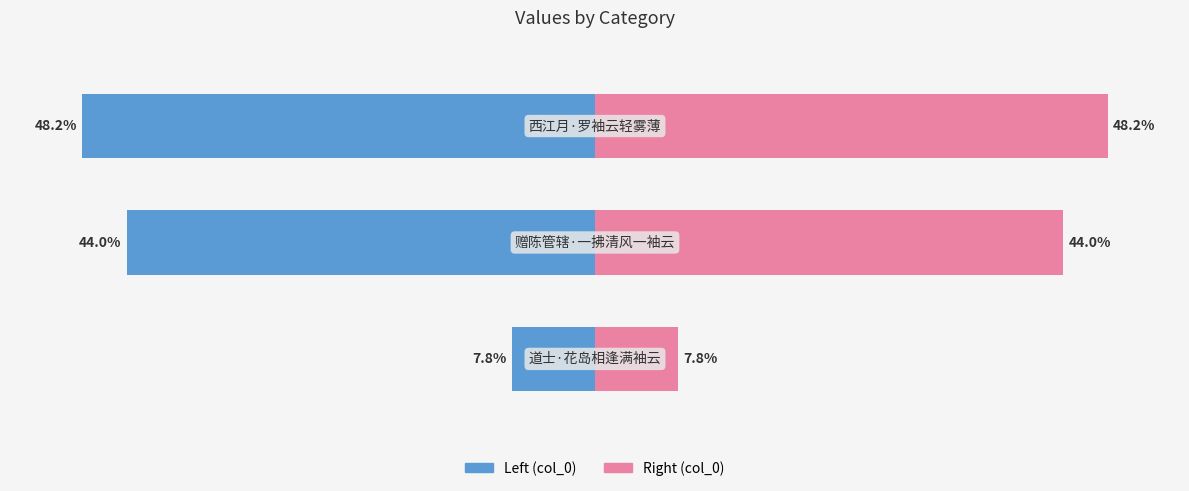

Which series has the widest spread of values?

col_0 (left)